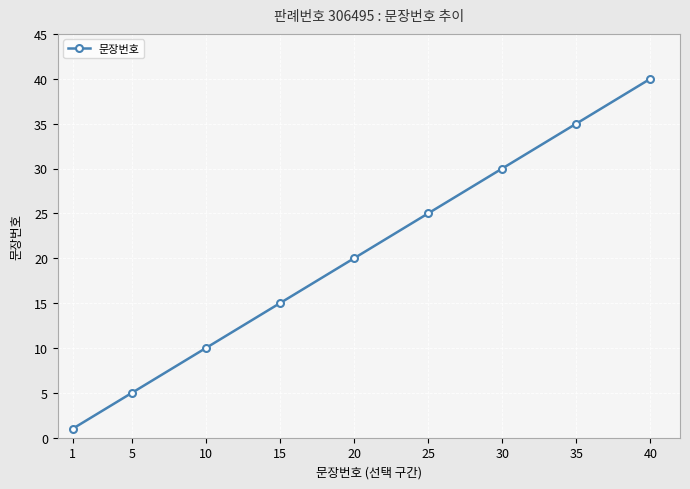

What is the value of the 5th point from the left?

20